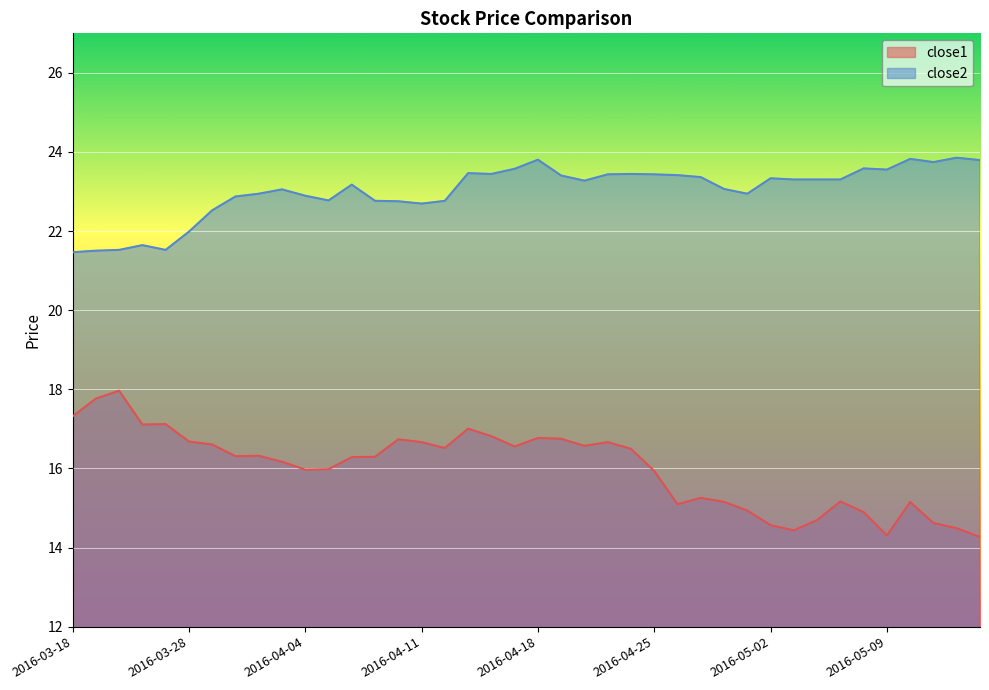

True or false: close2 has more than 1 interior local peaks.

True